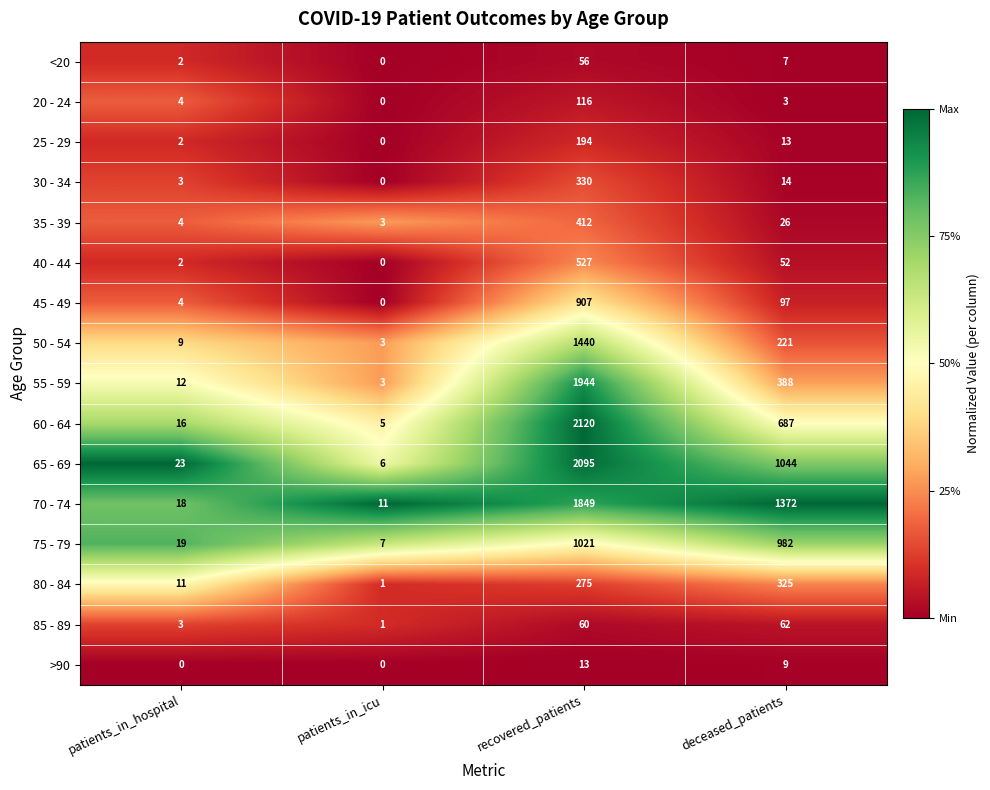

At how many categories does at least one series exceed 0?

4